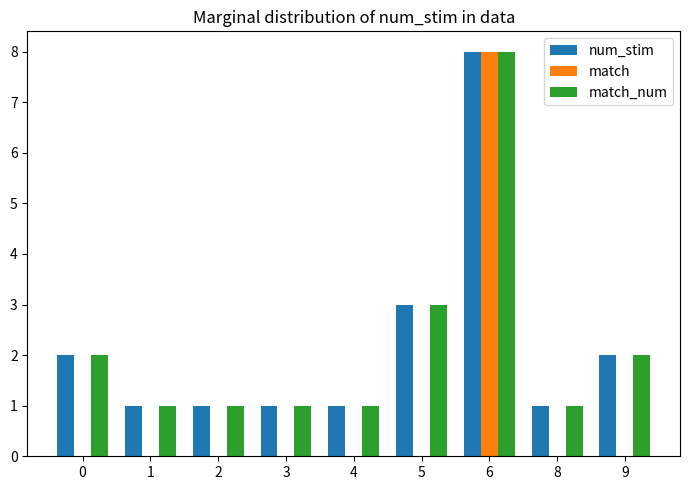

Is the value of match_num at 6 greater than the value of match at 0?

Yes